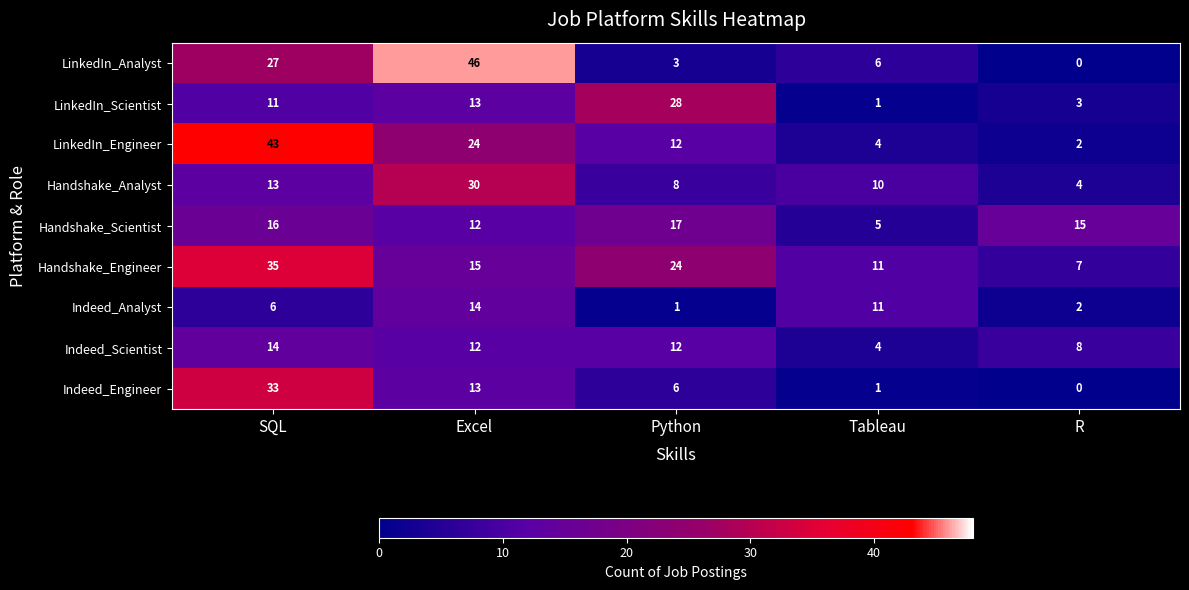

Between Python and R, which series saw the biggest shift?

LinkedIn_Scientist